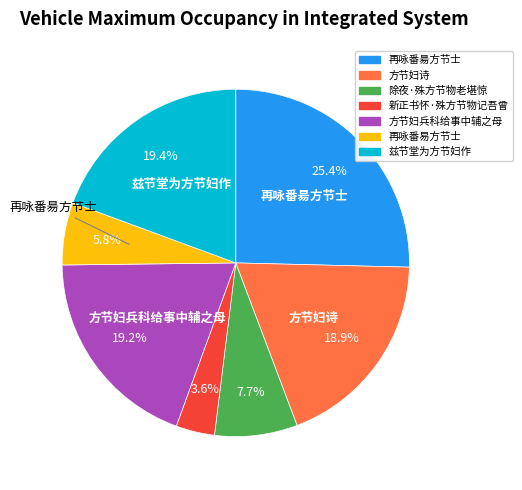

To the nearest percent, what portion does 新正书怀·殊方节物记吾曾 represent?

4%